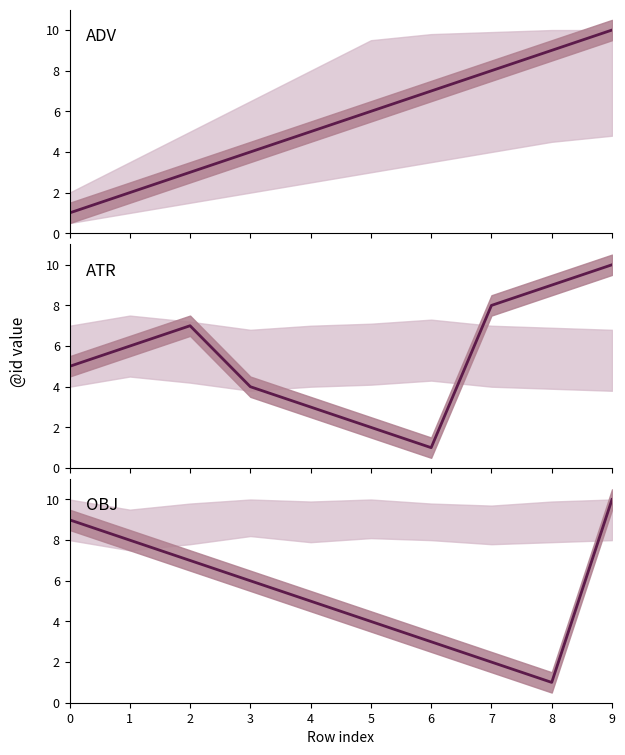

True or false: ADV and OBJ cross at least once.

False